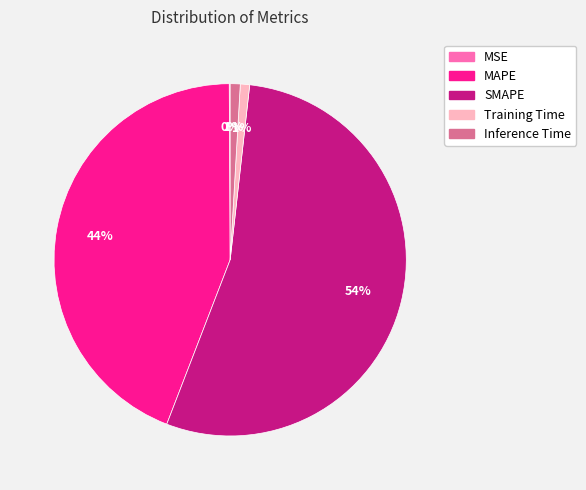

What is the largest slice in the pie chart?

SMAPE